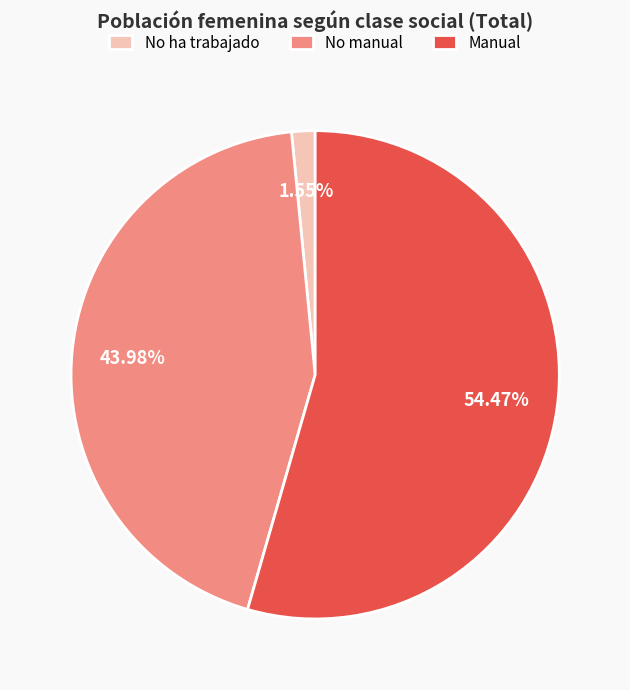

Does Manual account for over 50% of the chart?

Yes